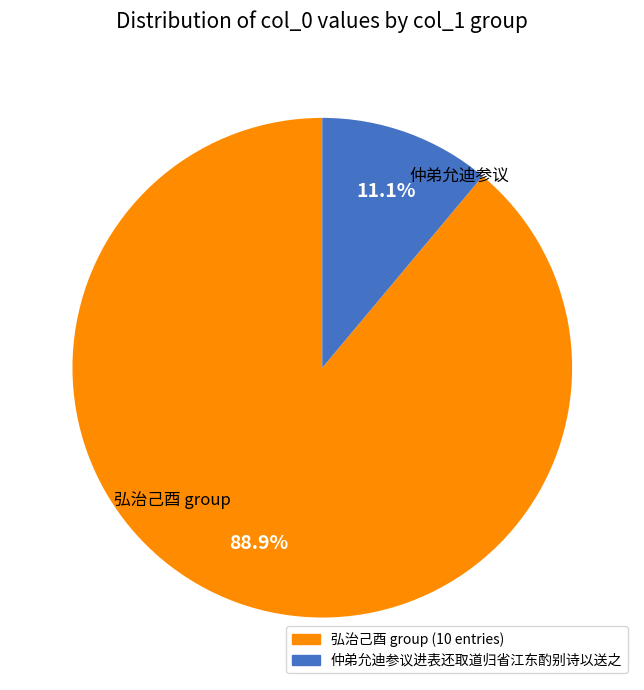

To the nearest percent, what is the average slice percentage?

50%